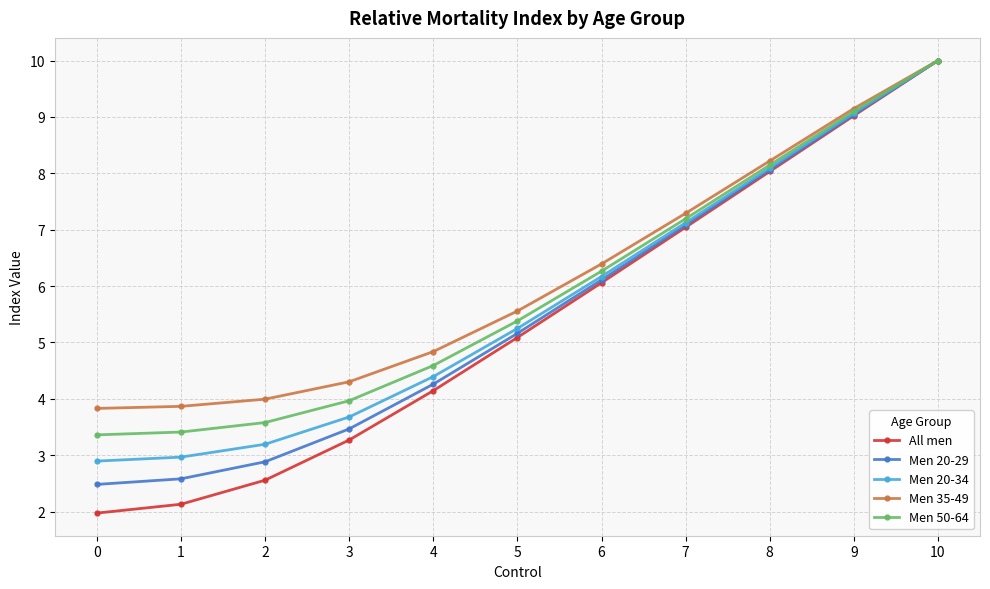

True or false: Men 35-49 has more than 2 interior local peaks.

False